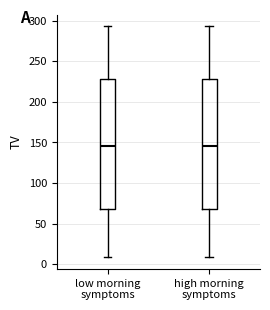

Reading left to right, transcribe this box plot: for each box, give where its median line is, the range the box spans, and where its two whiskers end, as read against the y-axis. The values are not printed on the chart, so give them approximately, as read against the axis.

low morning symptoms: median 145, box 65 to 230, whiskers 10 to 295
high morning symptoms: median 145, box 65 to 230, whiskers 10 to 295